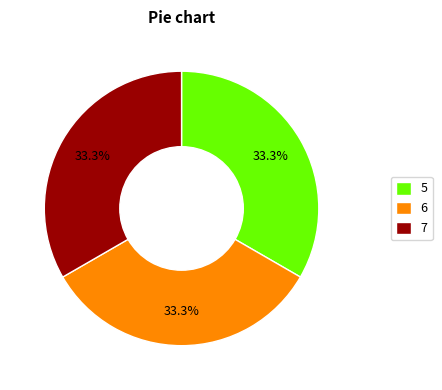

How much of the chart is everything except 5?

66.7%